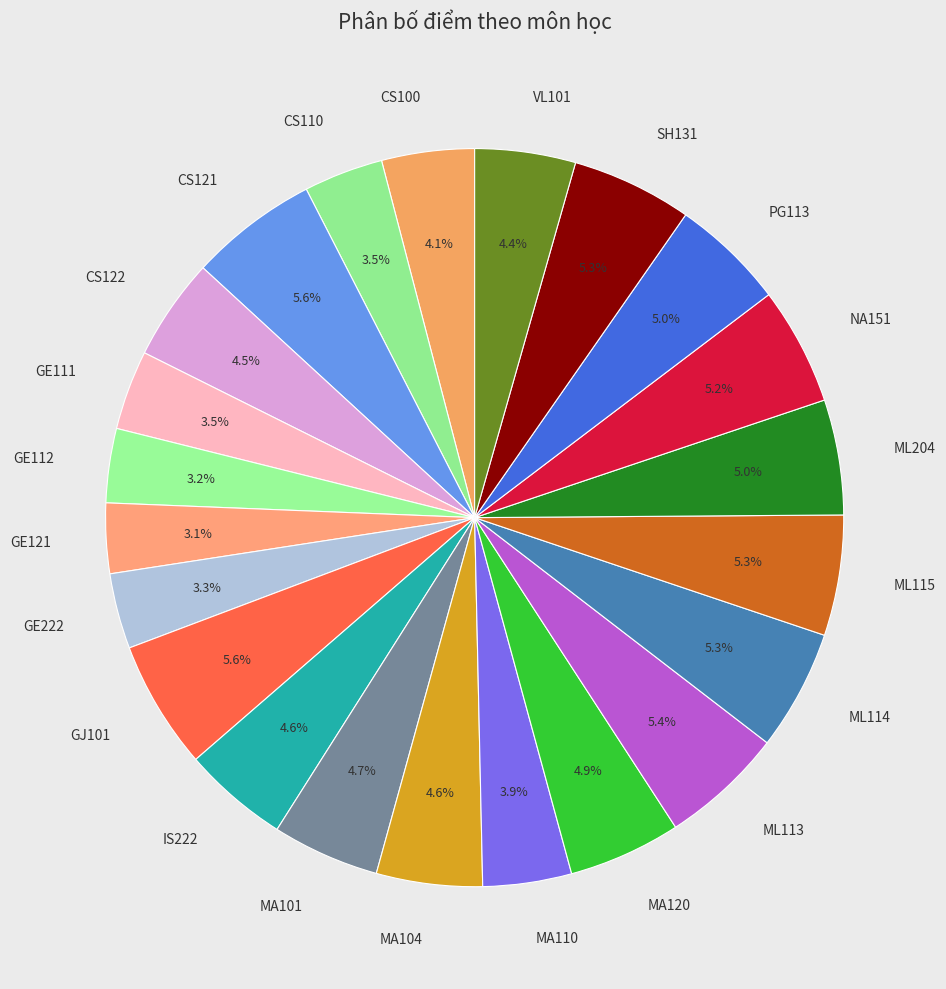

Count the number of slices in the pie.

22